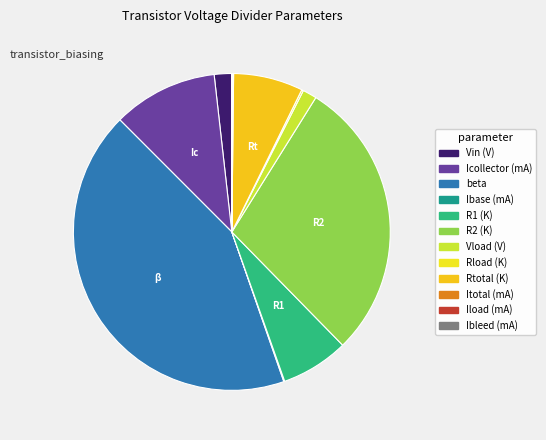

How many slices are in this pie chart?

12